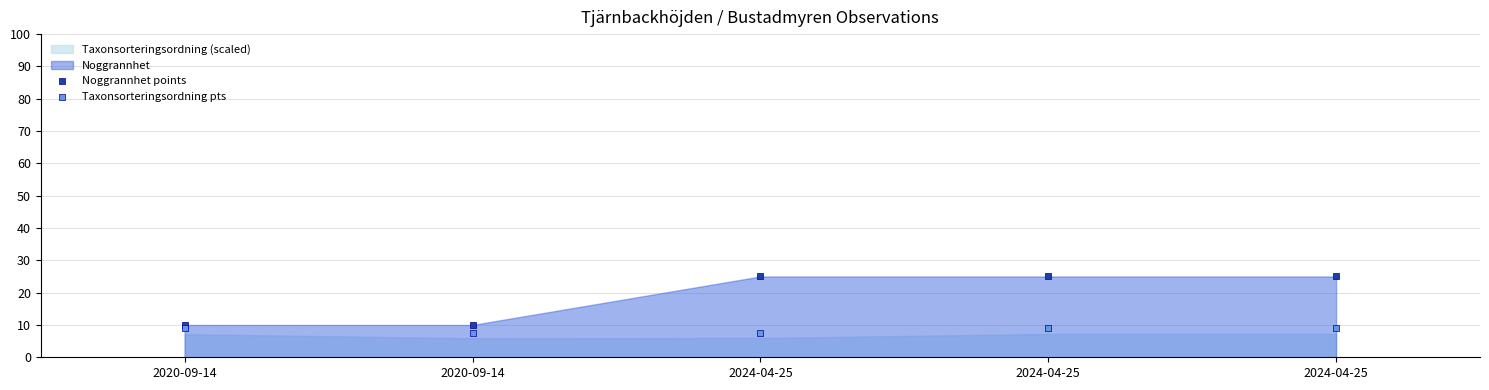

Which series contains the highest Y value?

Noggrannhet points